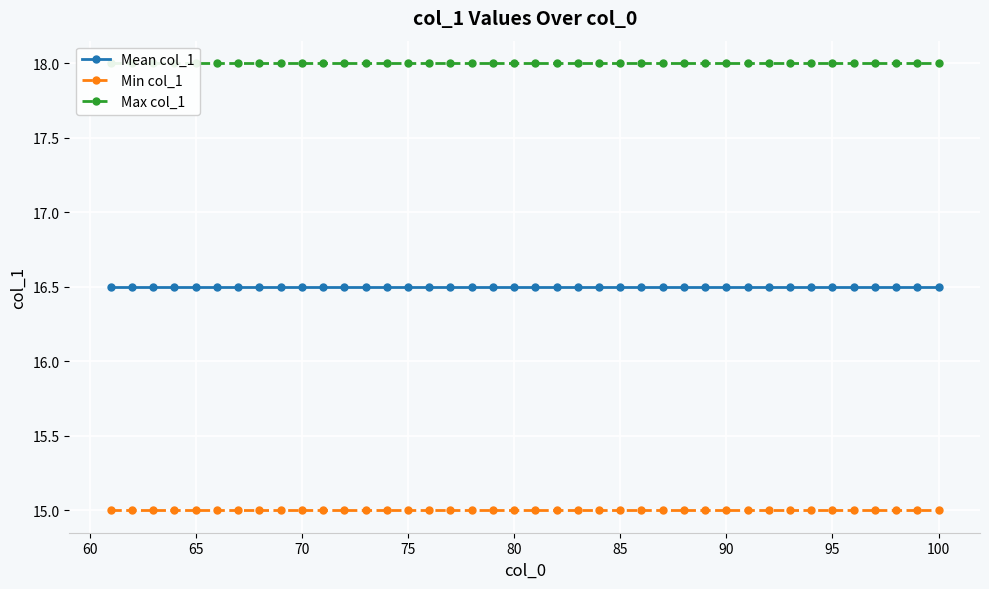

The value of Min col_1 at 90 is 15.0. True or false?

True